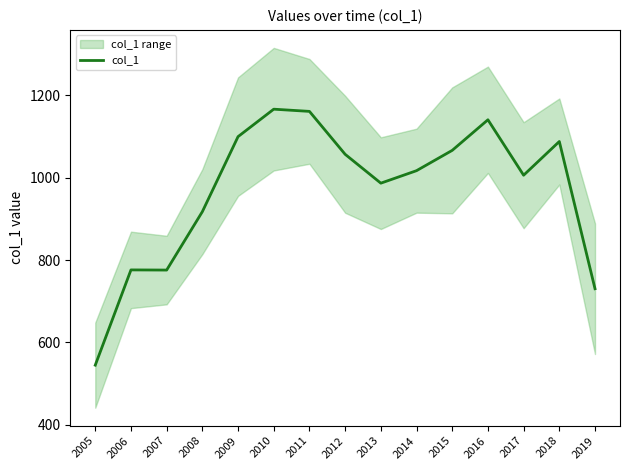

List the labels in order of value, largest first.

2010, 2011, 2016, 2009, 2018, 2015, 2012, 2014, 2017, 2013, 2008, 2006, 2007, 2019, 2005